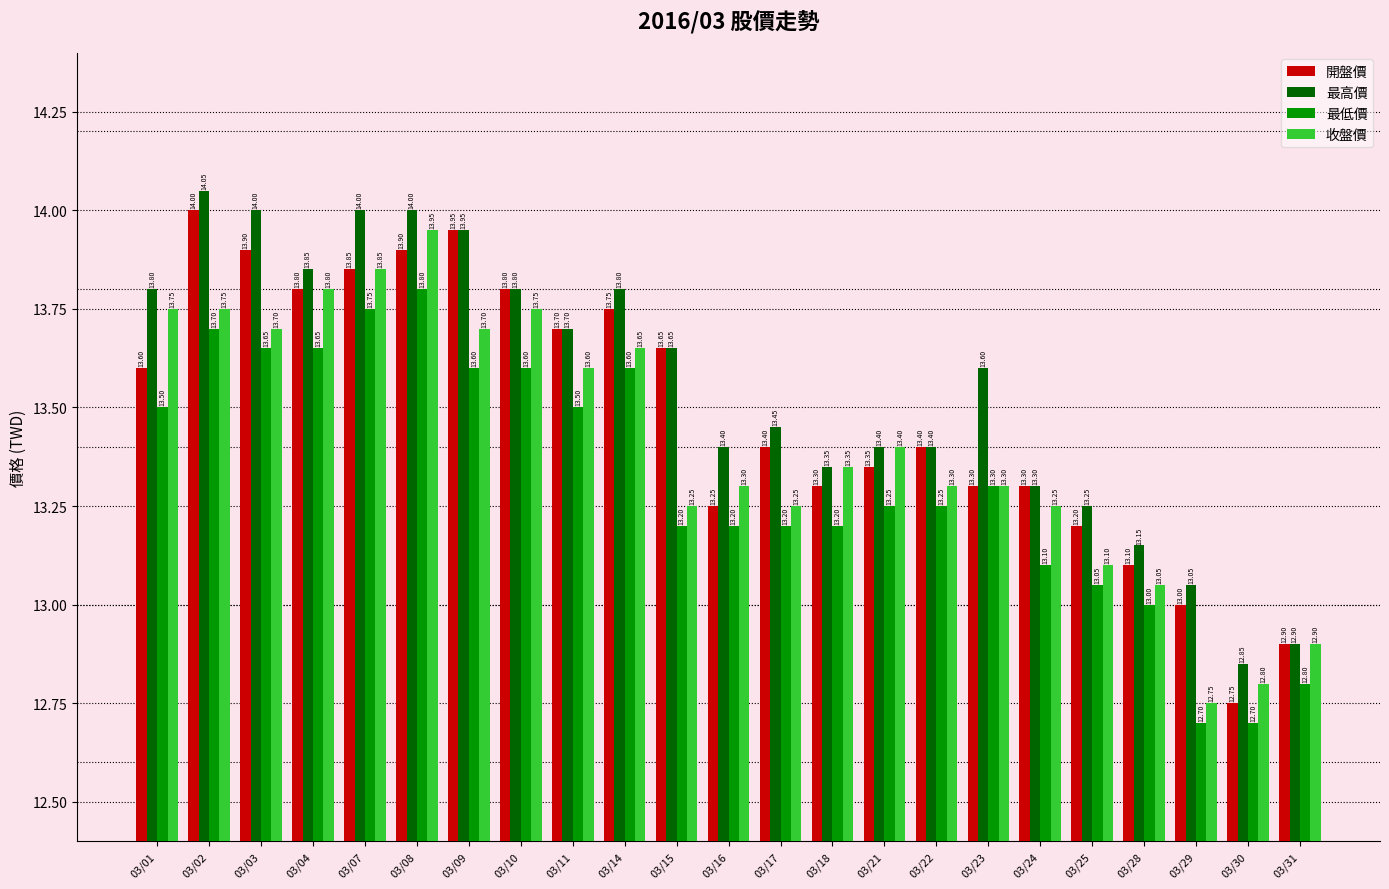

At how many categories does at least one series exceed 12?

23